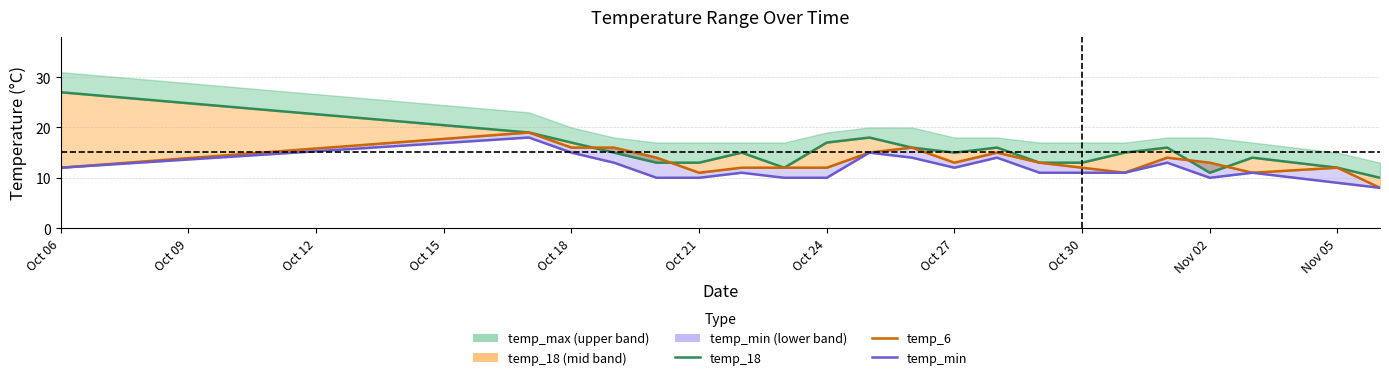

Does the chart have visible grid lines?

Yes